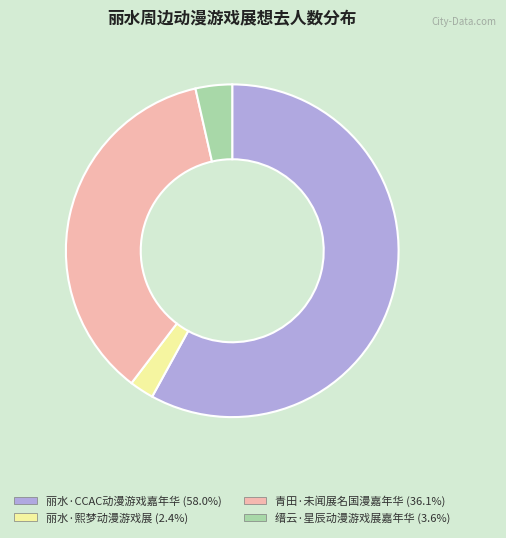

Is the sum of 丽水·CCAC动漫游戏嘉年华 and 丽水·熙梦动漫游戏展 greater than half?

Yes